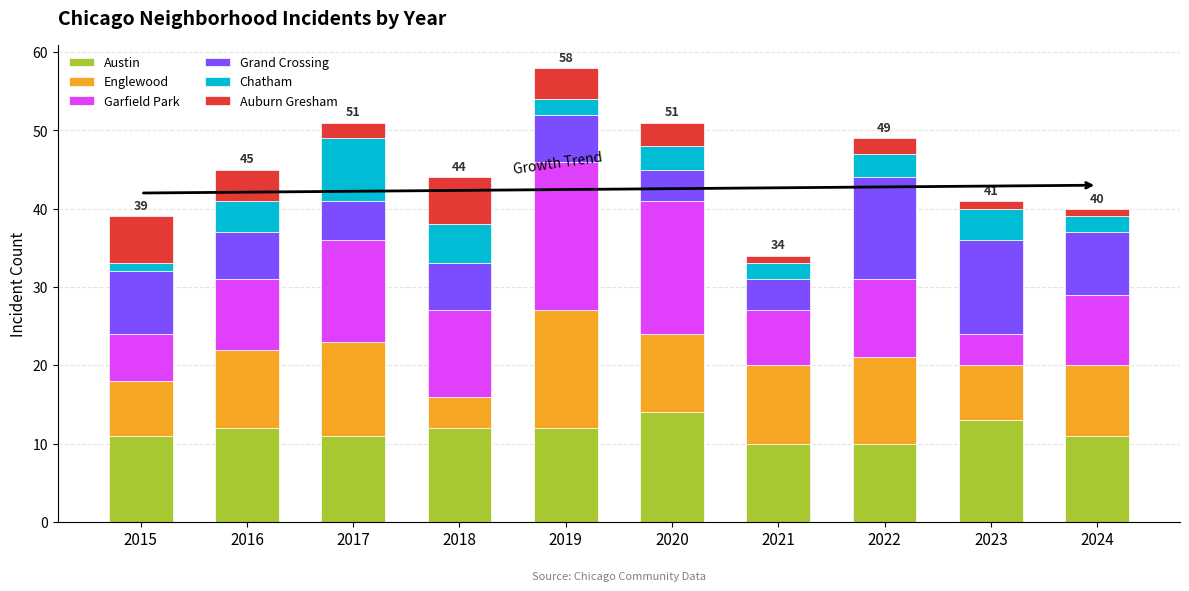

How many data points does each series have?

10